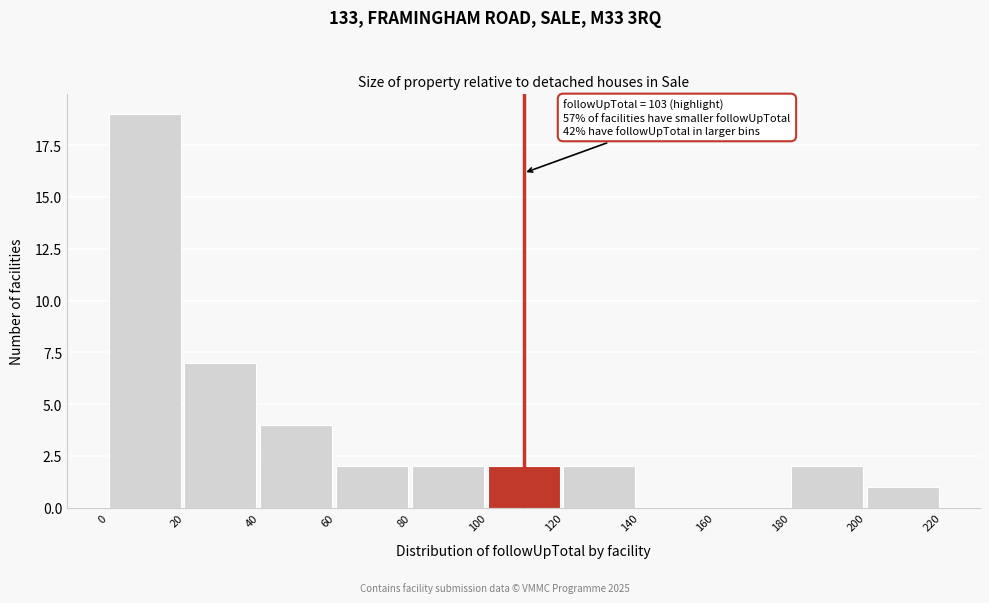

Which range on the x-axis has the tallest bar?

0 to 20